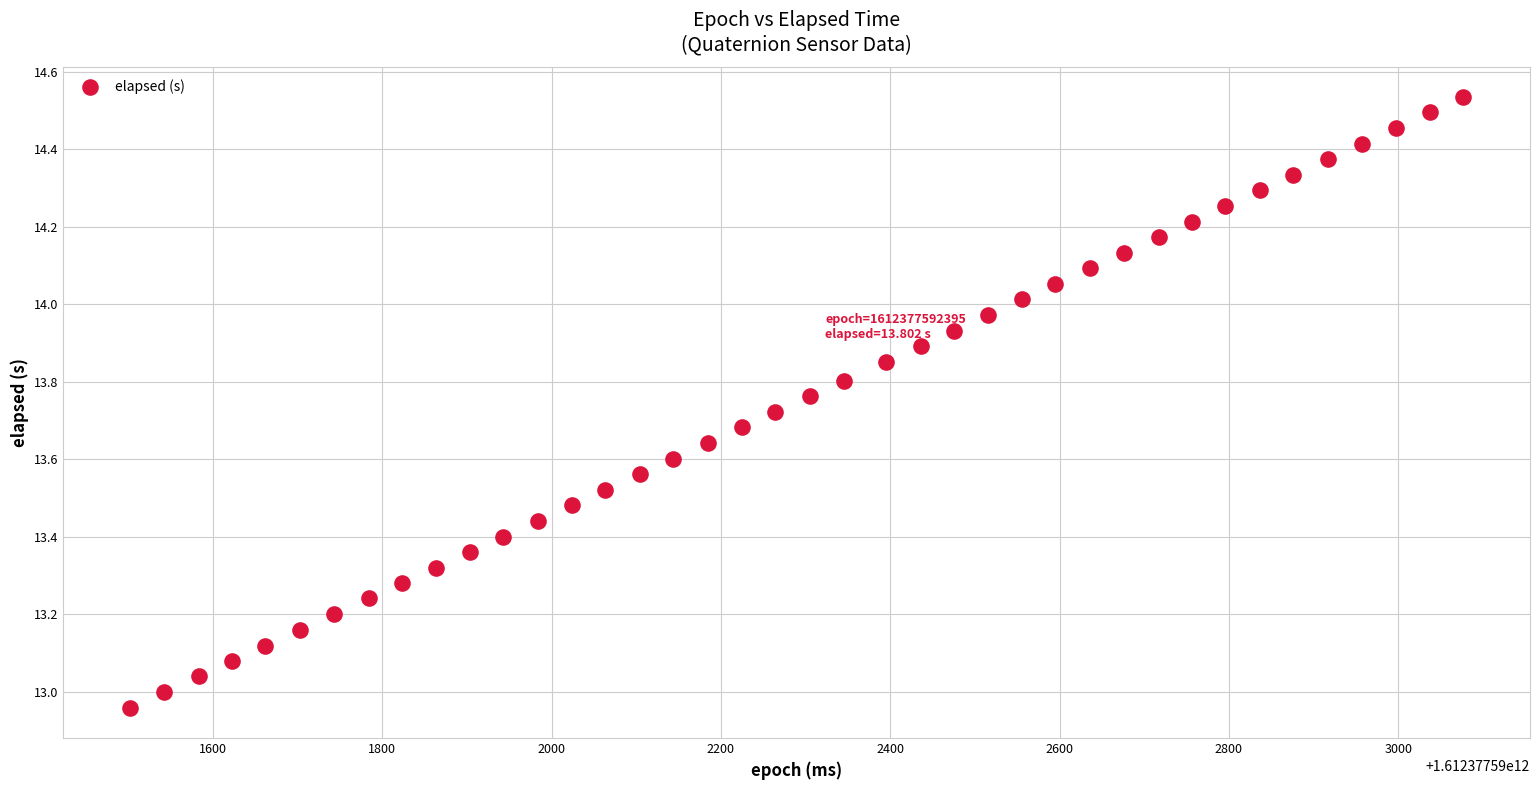

What is the range of Y values (max minus min)?

1.6